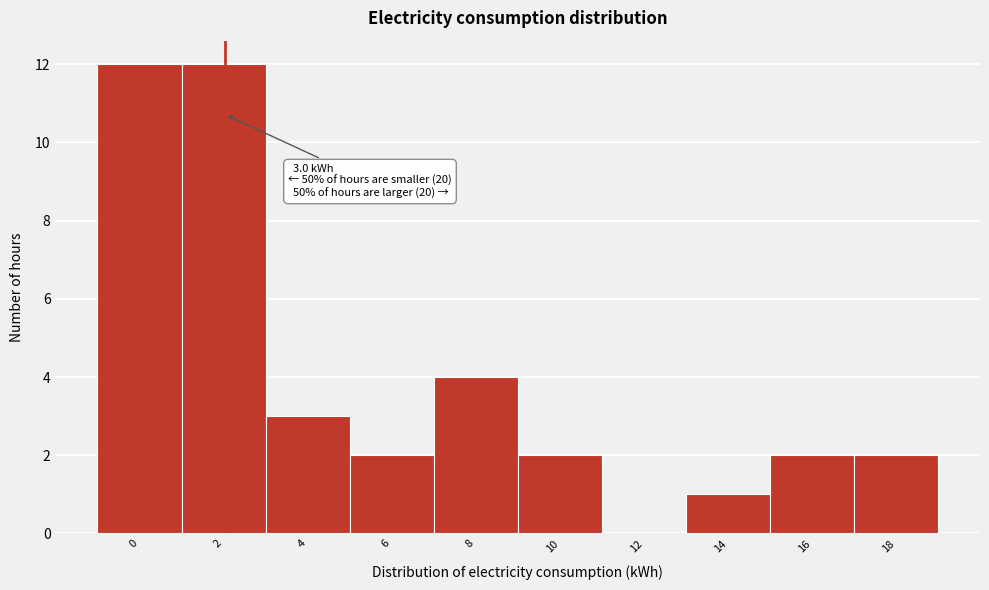

Reading left to right, transcribe all the data shown in this chart.

0=12	2=12	4=3	6=2	8=4	10=2	12=0	14=1	16=2	18=2